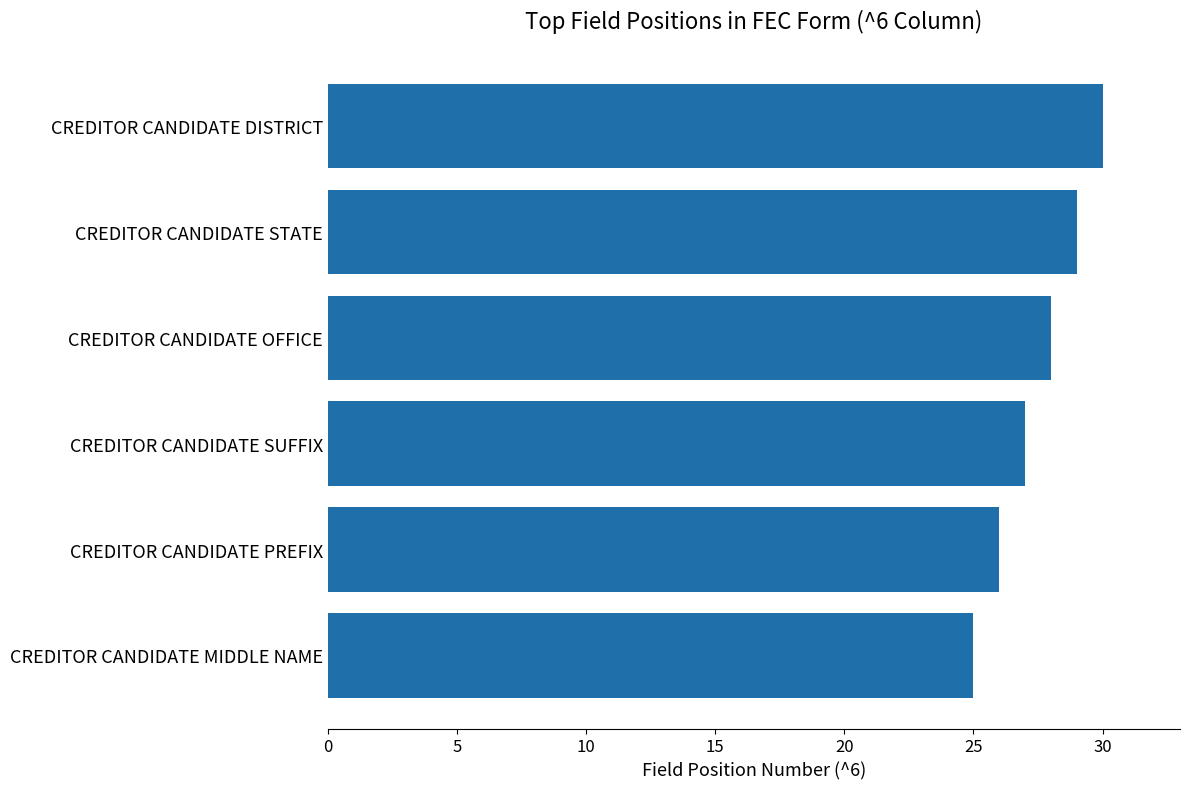

What is the average value?

28